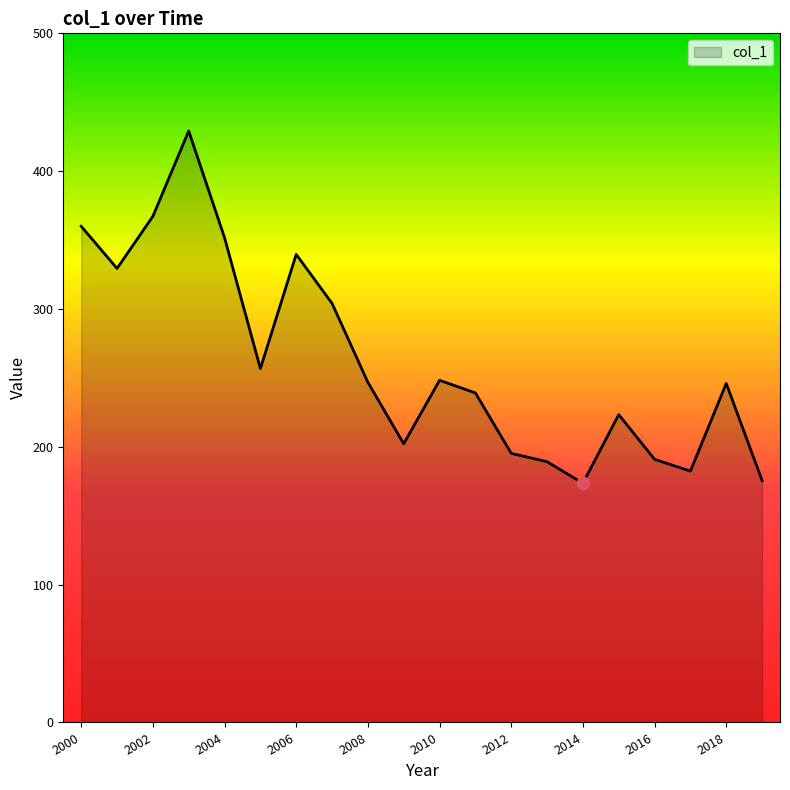

What is the difference between the maximum and minimum values?

255.6